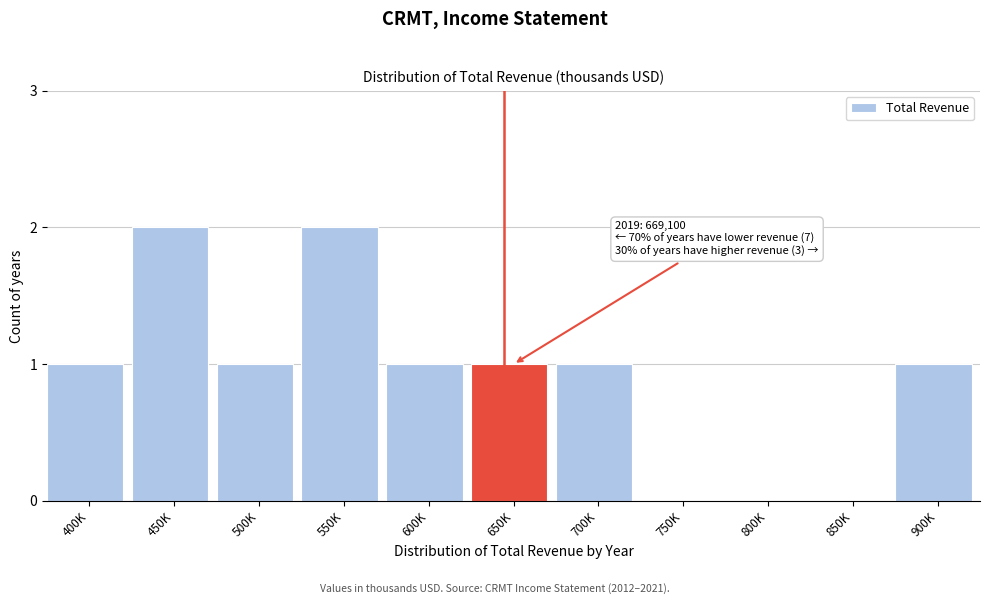

Reading left to right, extract all data points from this chart.

400K=1	450K=2	500K=1	550K=2	600K=1	650K=1	700K=1	750K=0	800K=0	850K=0	900K=1